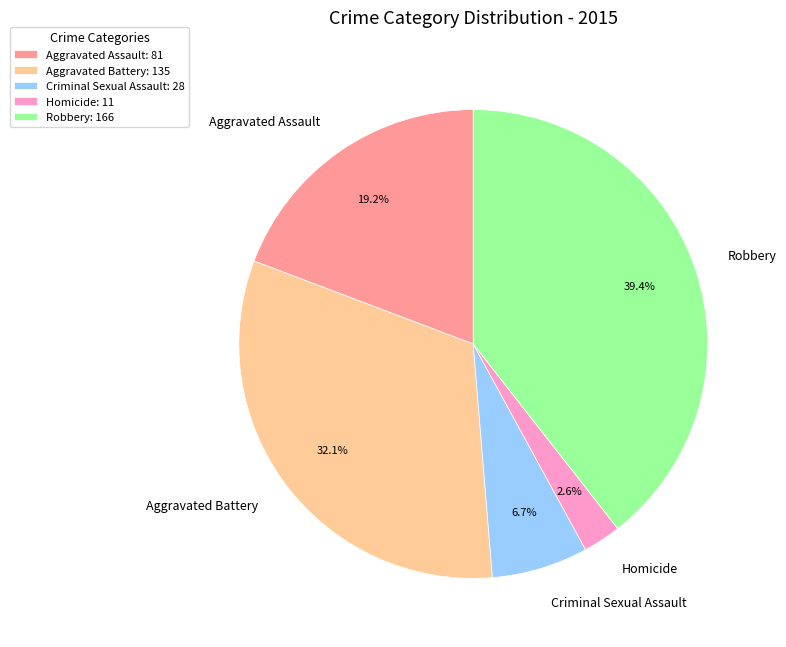

What percentage is the Homicide slice, to the nearest percent?

3%